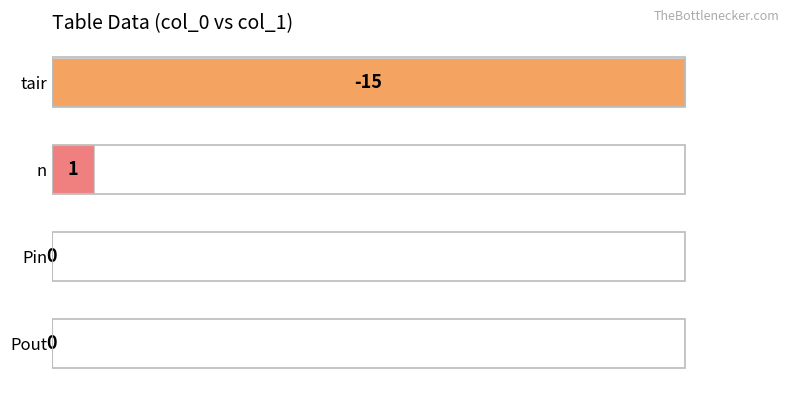

What is the sum of the values at Pout and tair?

100.0